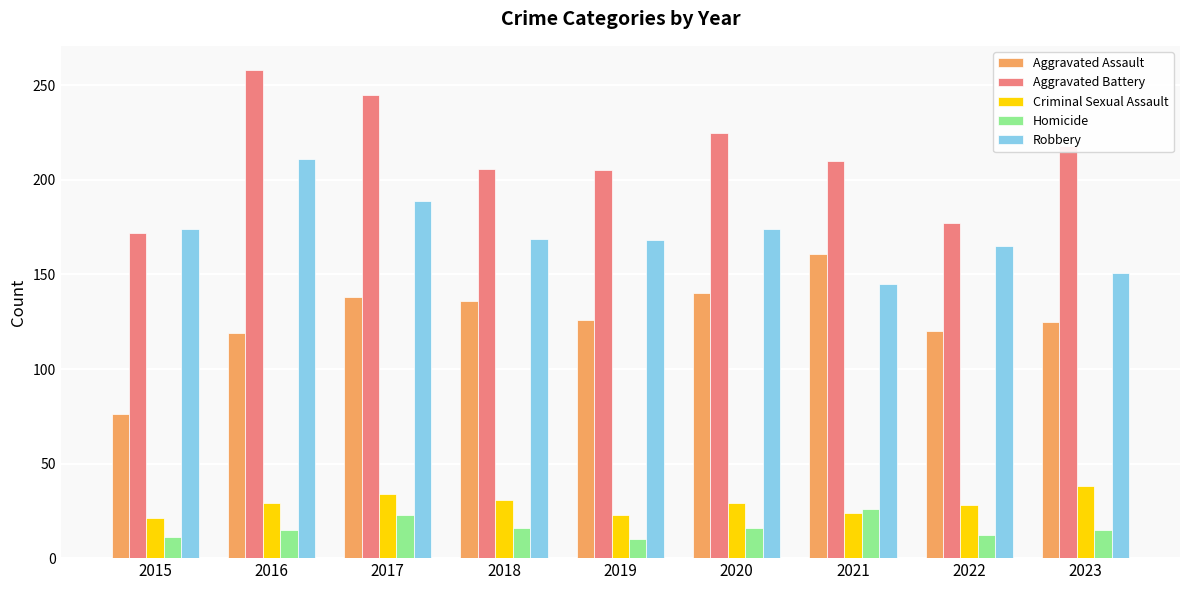

Is the value of Homicide at 2018 greater than the value of Criminal Sexual Assault at 2019?

No